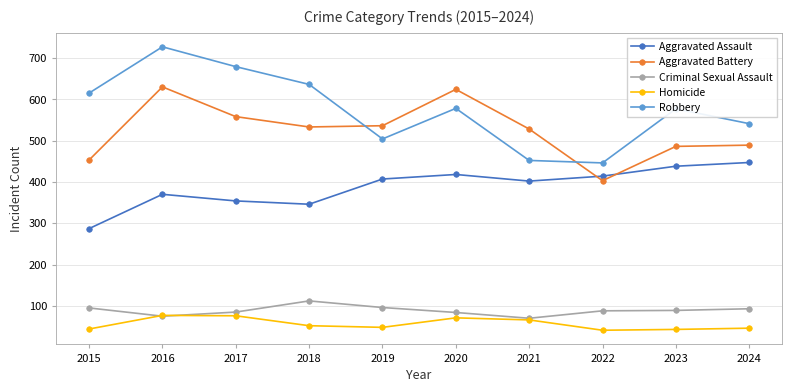

At which label does Aggravated Assault reach its peak?

2024